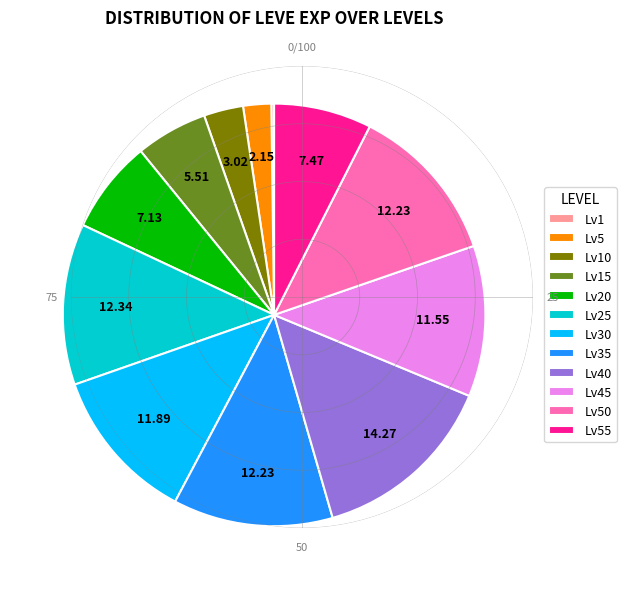

Which has a higher value, Lv40 or Lv30?

Lv40